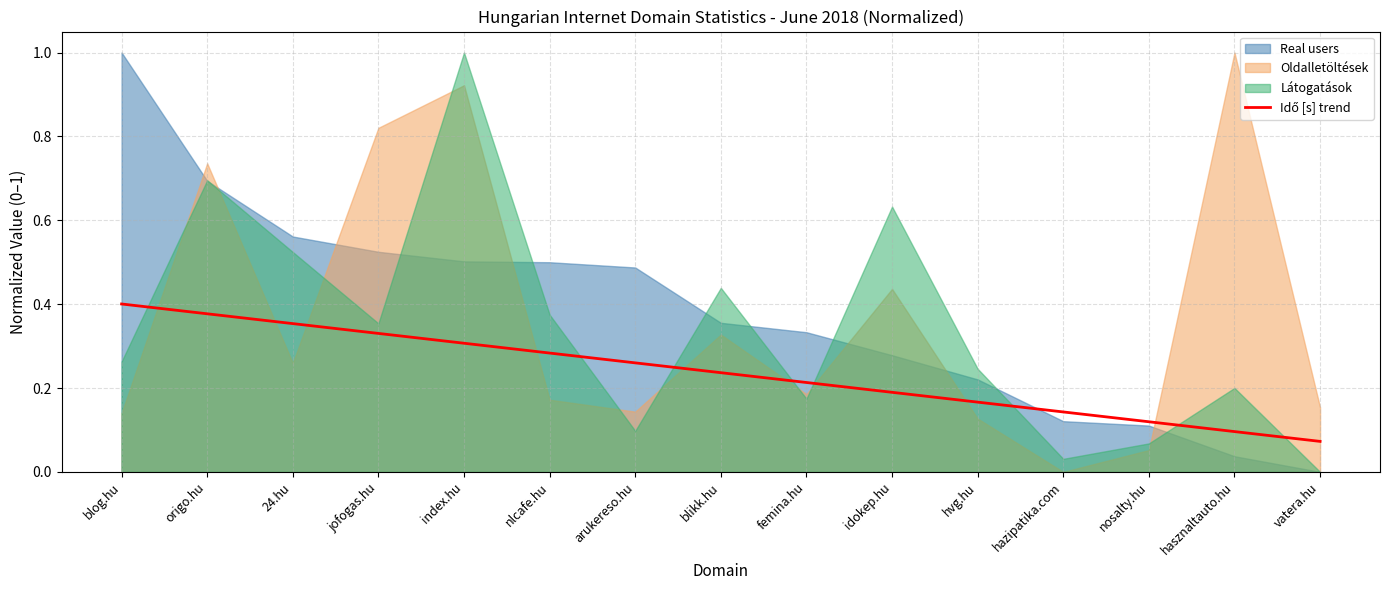

What position from the right is blog.hu?

15